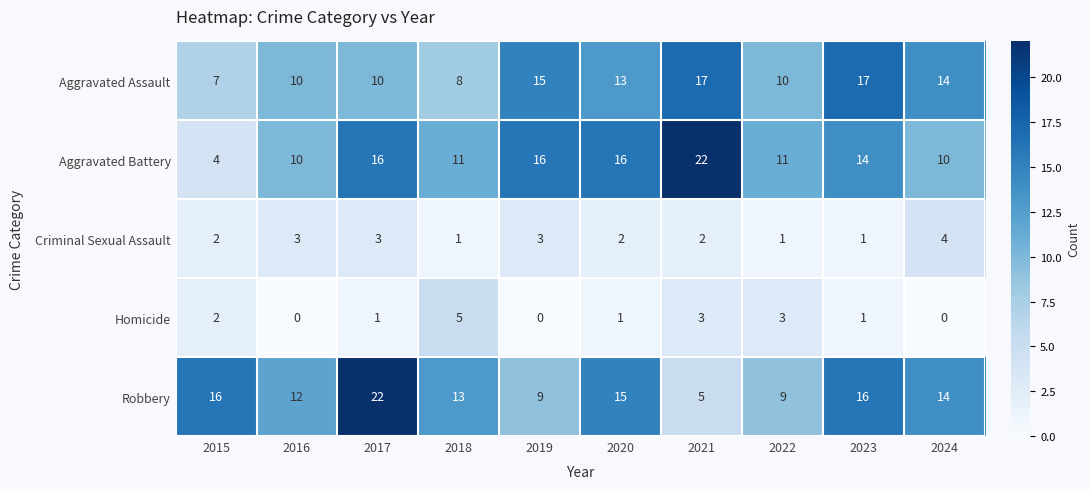

What value does the Aggravated Battery series have at 2017, to the nearest 5?

15